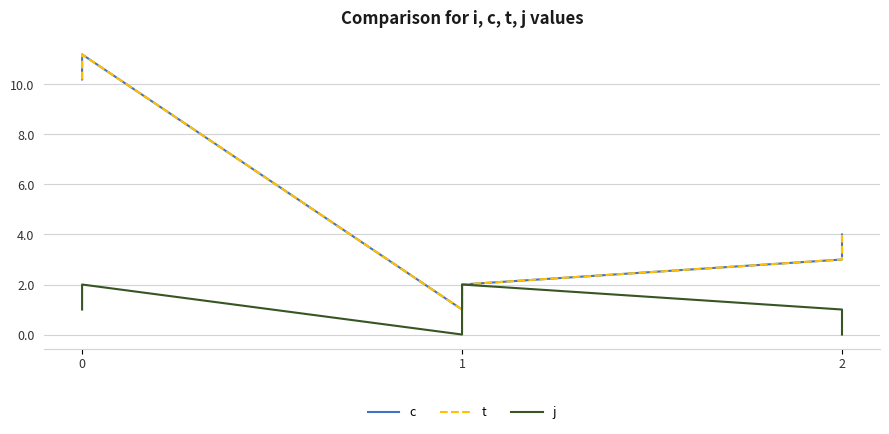

What is the sum of all t values?

31.4